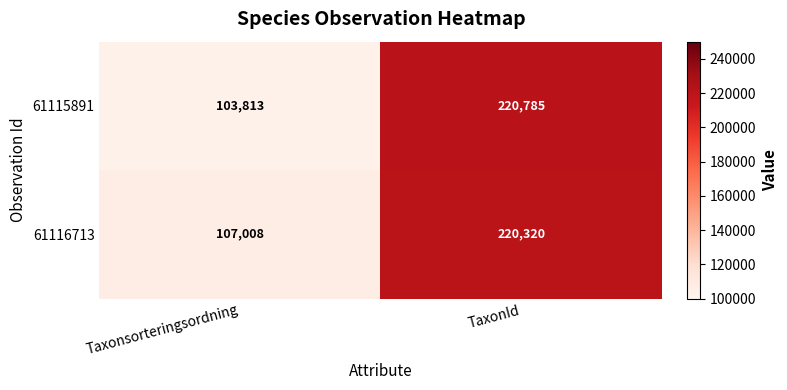

What is the approximate value of 61115891 at Taxonsorteringsordning?

103813